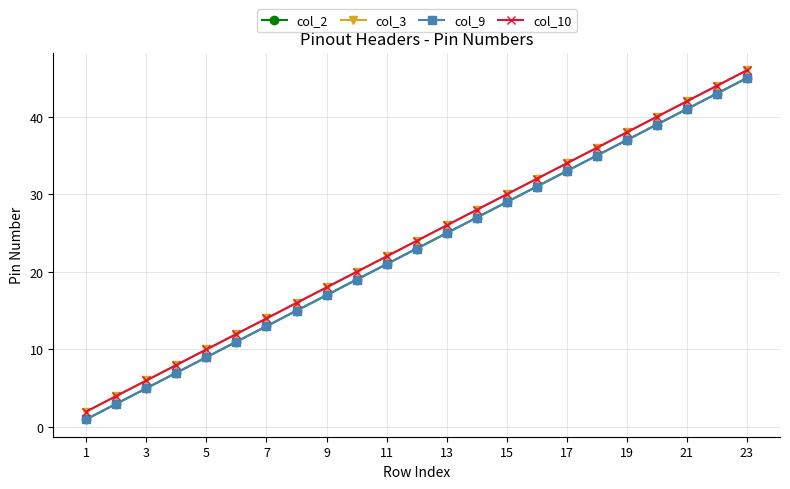

True or false: col_2 and col_9 intersect in this chart.

False